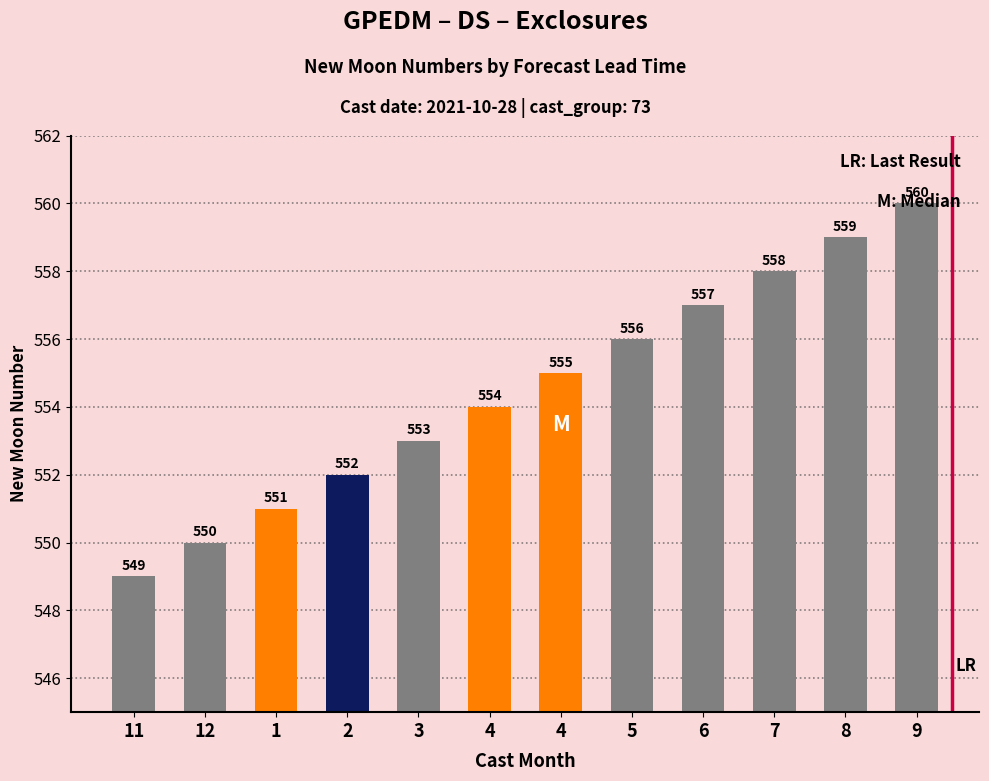

Rank the categories by value from highest to lowest.

9, 8, 7, 6, 5, 4, 4, 3, 2, 1, 12, 11